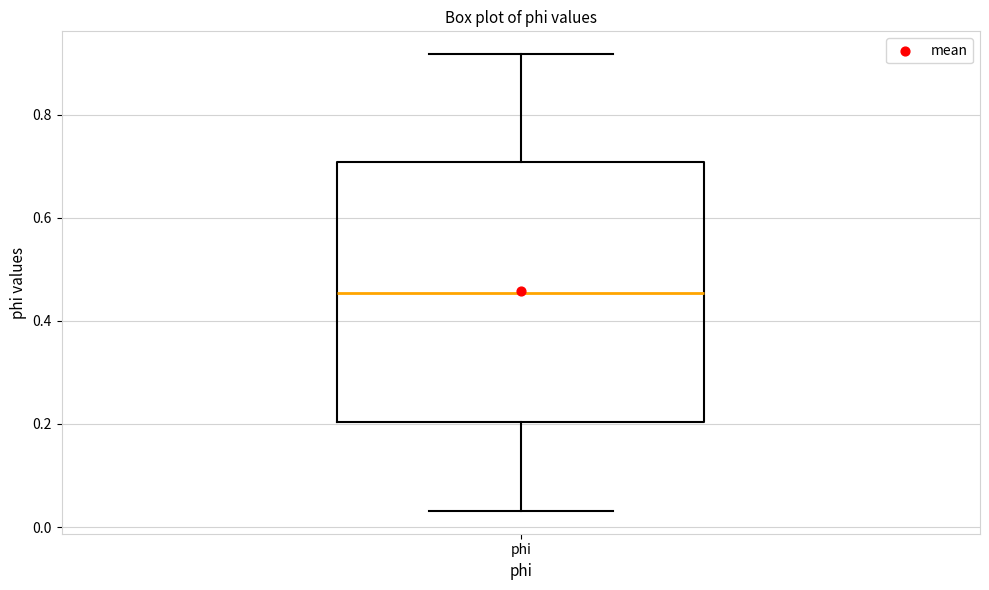

Where is the lower edge of the box for phi on the y-axis? The values are not printed on the chart, so give them approximately, as read against the axis.

0.20